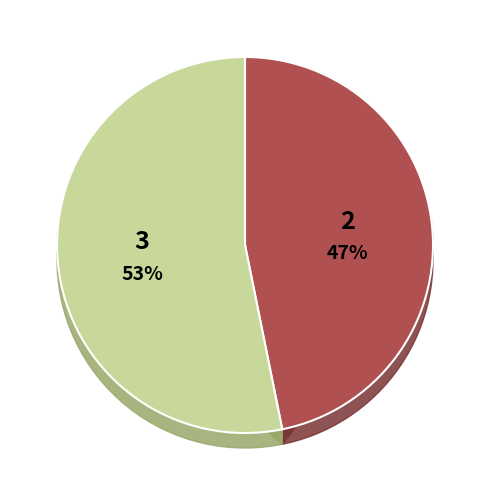

Is the sum of inglaterra-hist and alemania-hist greater than half?

Yes